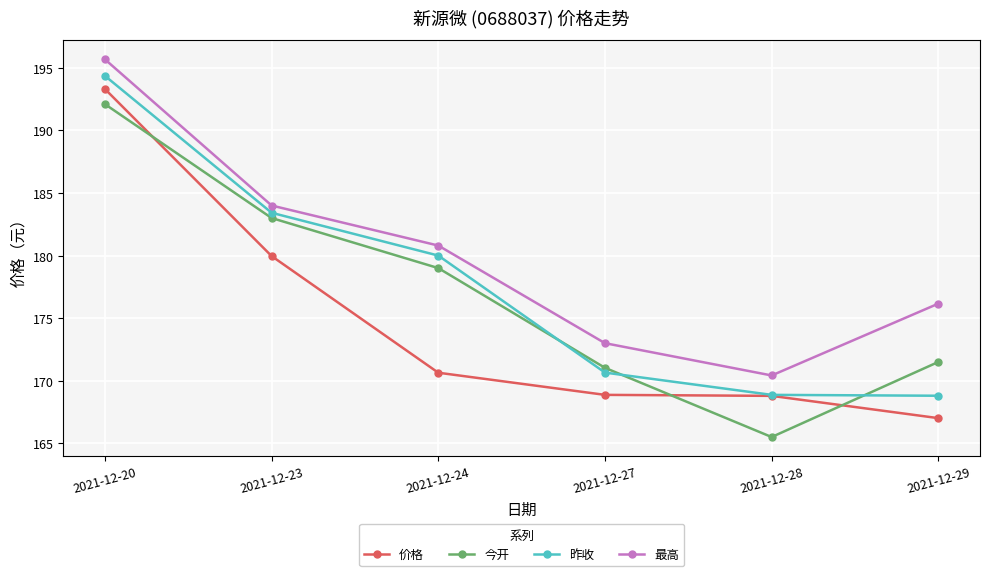

What is the greatest value displayed?

195.7